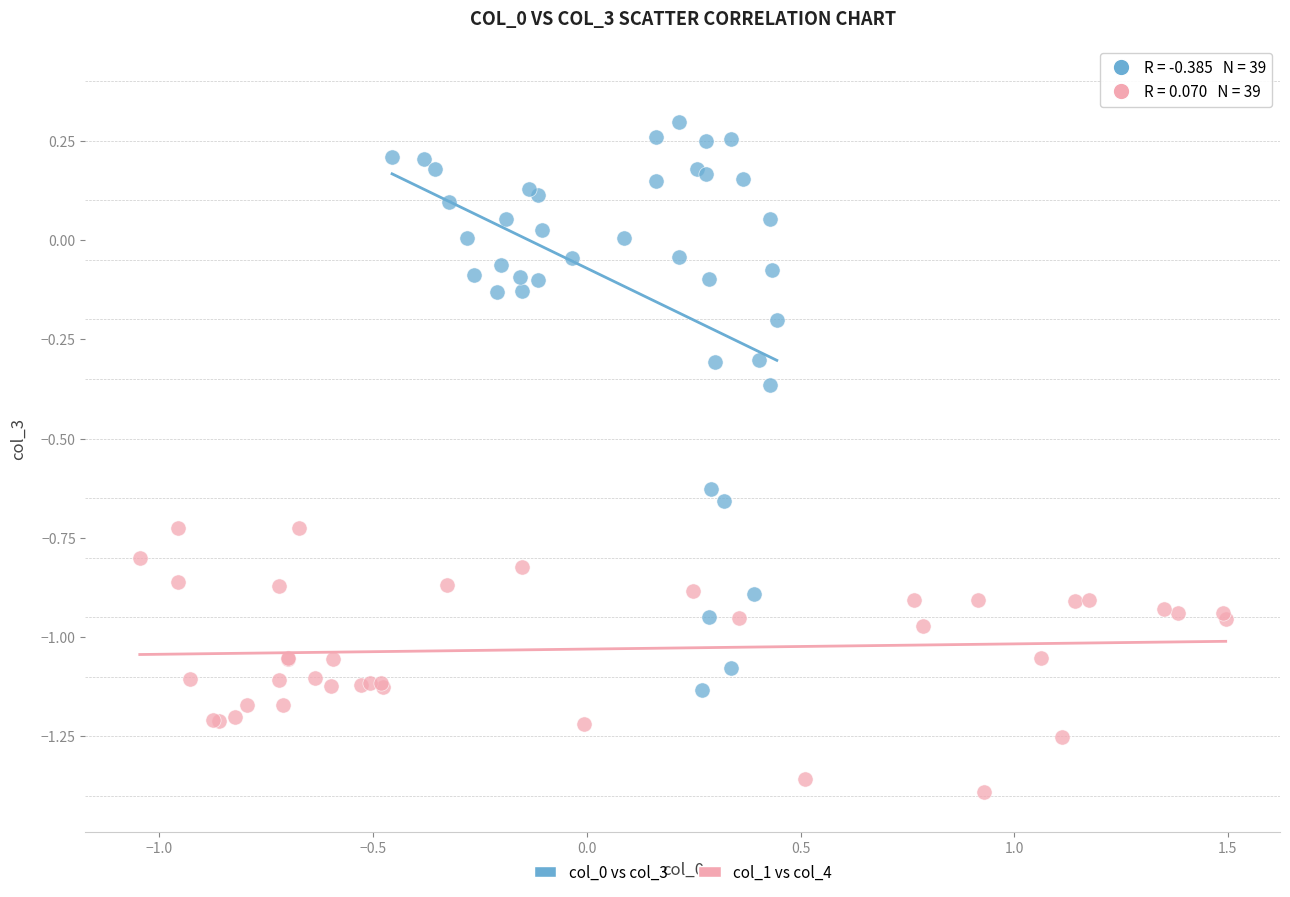

Which series contains the lowest Y value?

col_1 vs col_4